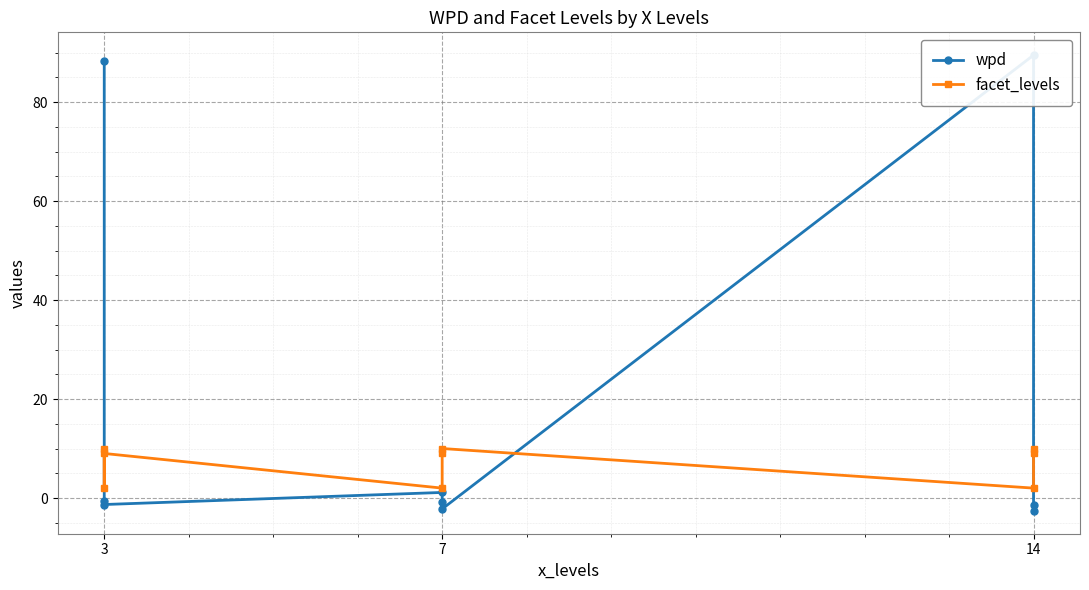

At how many categories does at least one series exceed 67?

2